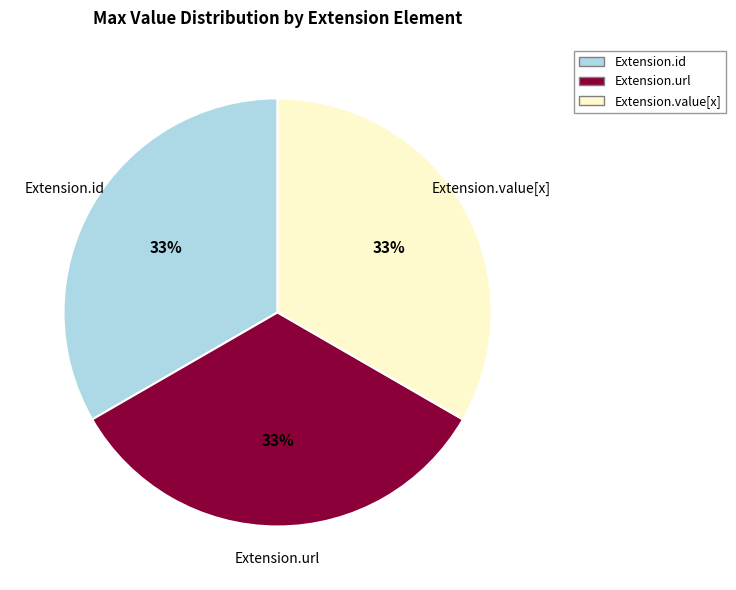

To the nearest percent, what is the average slice percentage?

33%